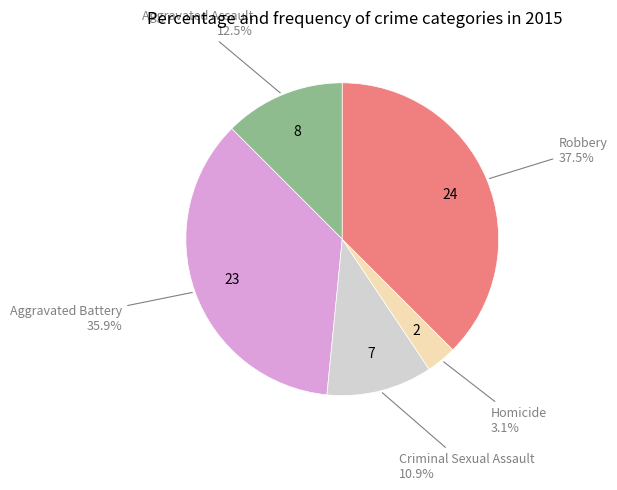

Does any single category account for the majority?

No